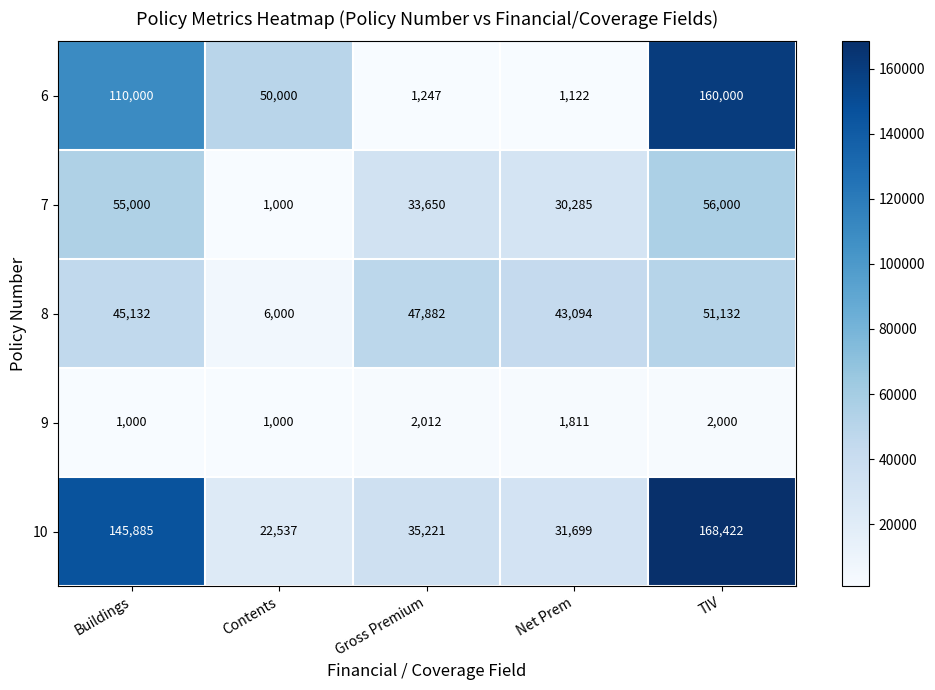

At how many categories does at least one series exceed 139091?

2